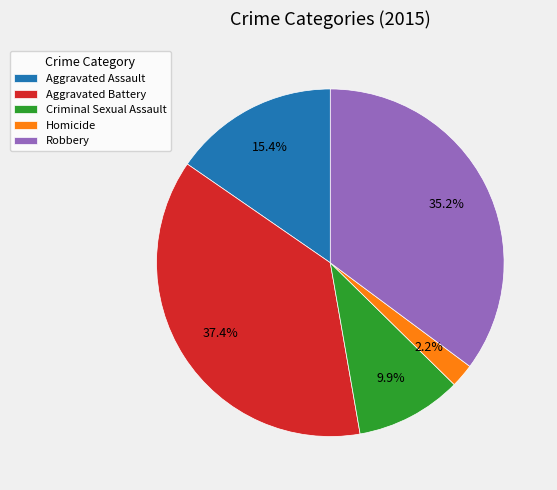

To the nearest percent, what is the difference between the largest and smallest slice percentages?

35%